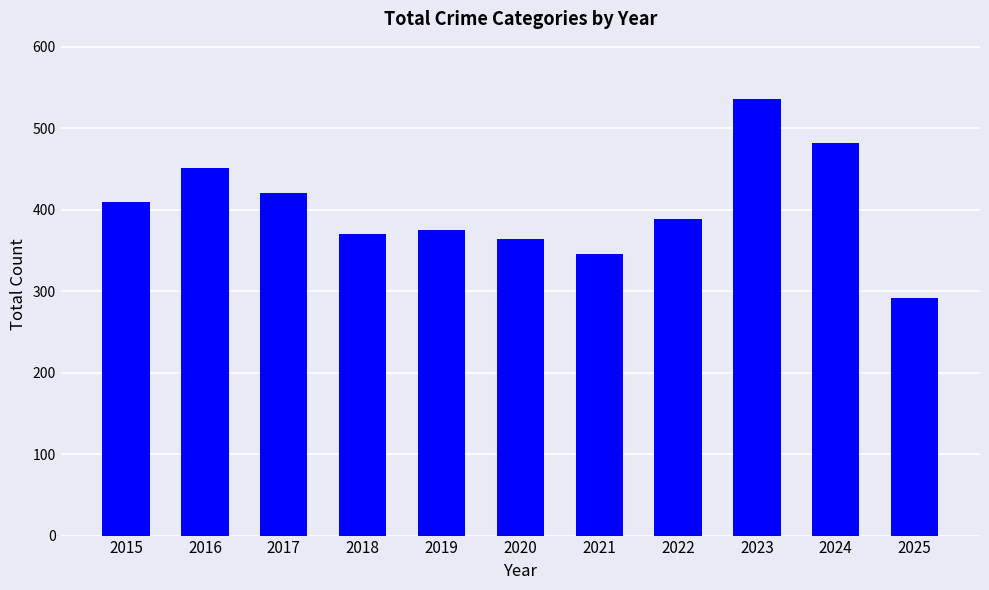

Are the bars grouped side by side (vs. stacked)?

No